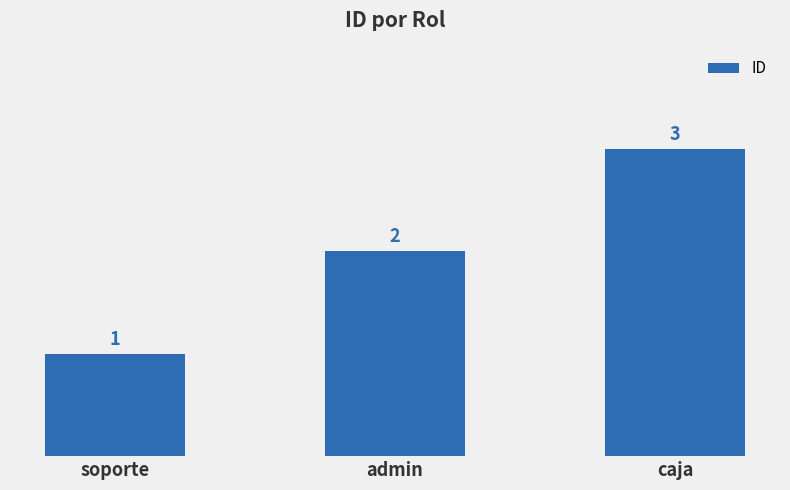

Reading left to right, extract all data points from this chart.

soporte=1	admin=2	caja=3